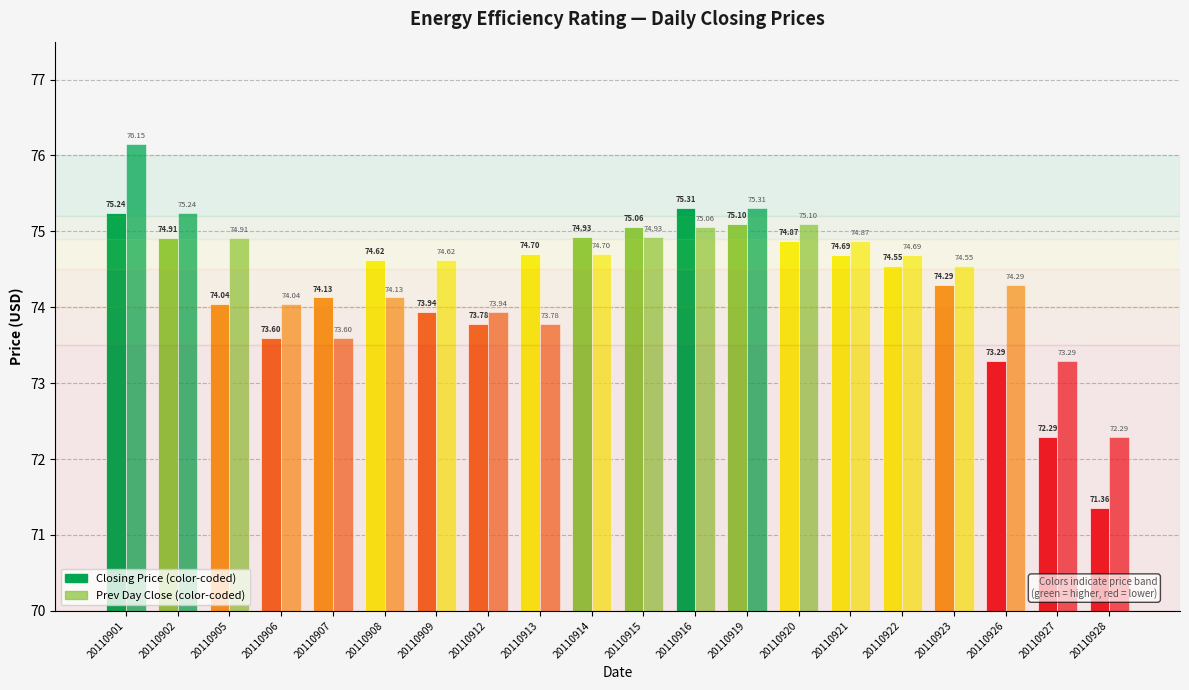

What is the difference between the maximum and second lowest values in the Highest Price series?

3.0